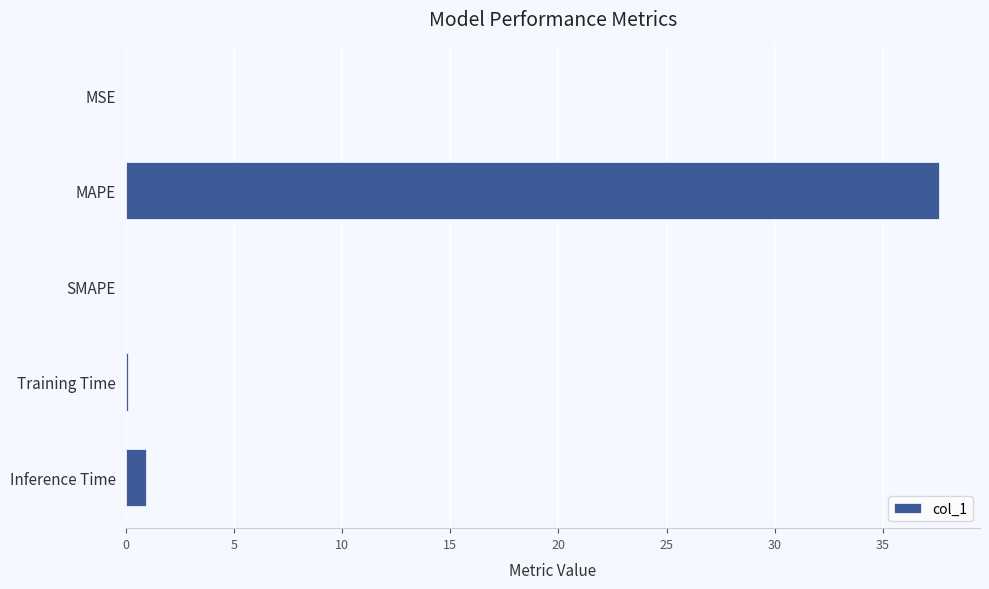

The chart shows a value of 37.6 at MAPE. True or false?

True